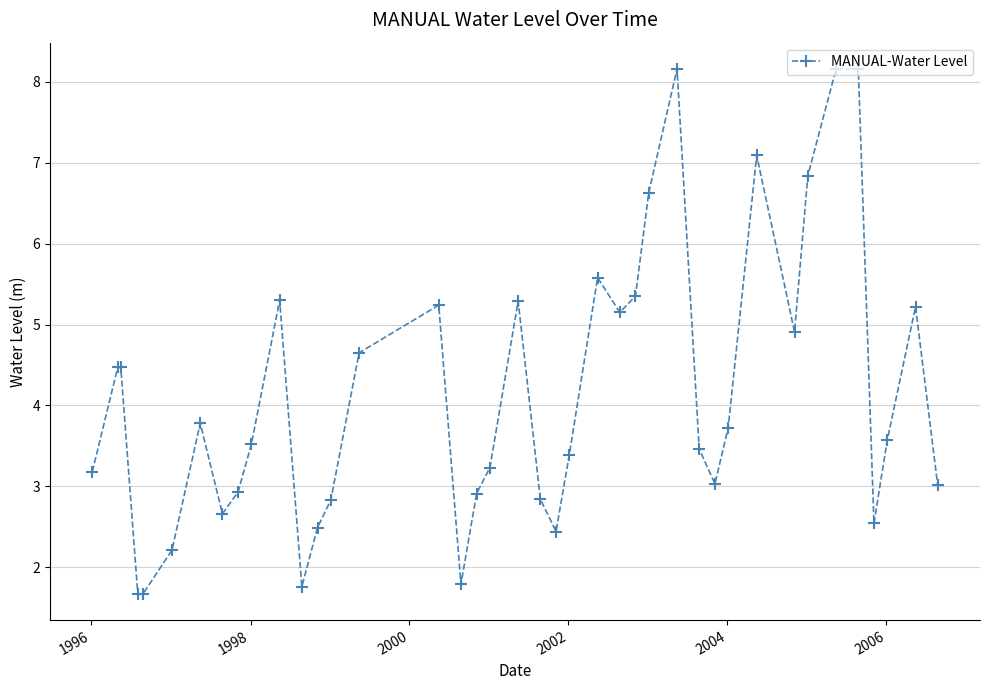

What is the value of the 15th point from the left?

4.7